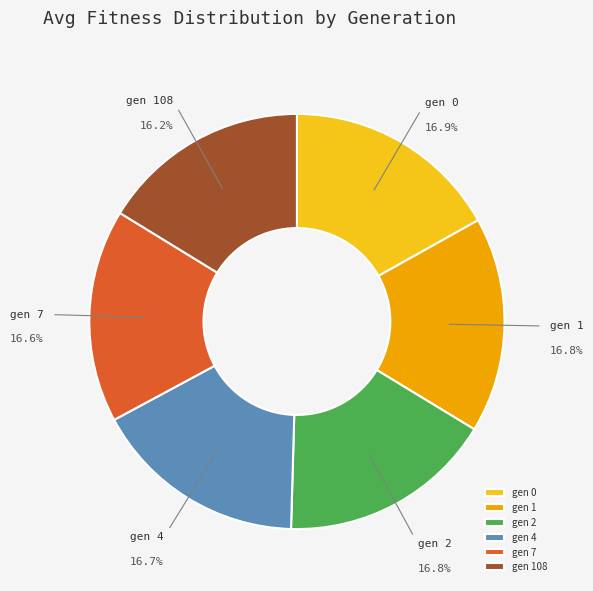

What percentage is the gen 4 slice, to the nearest percent?

17%